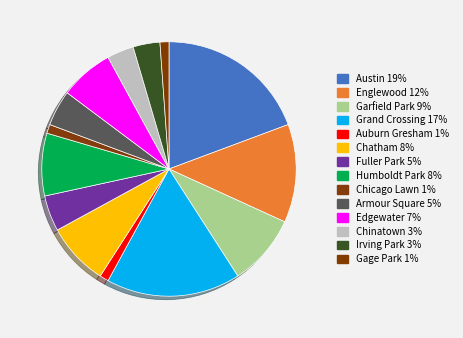

To the nearest percent, what is the difference between the Fuller Park and Auburn Gresham slice percentages?

3%